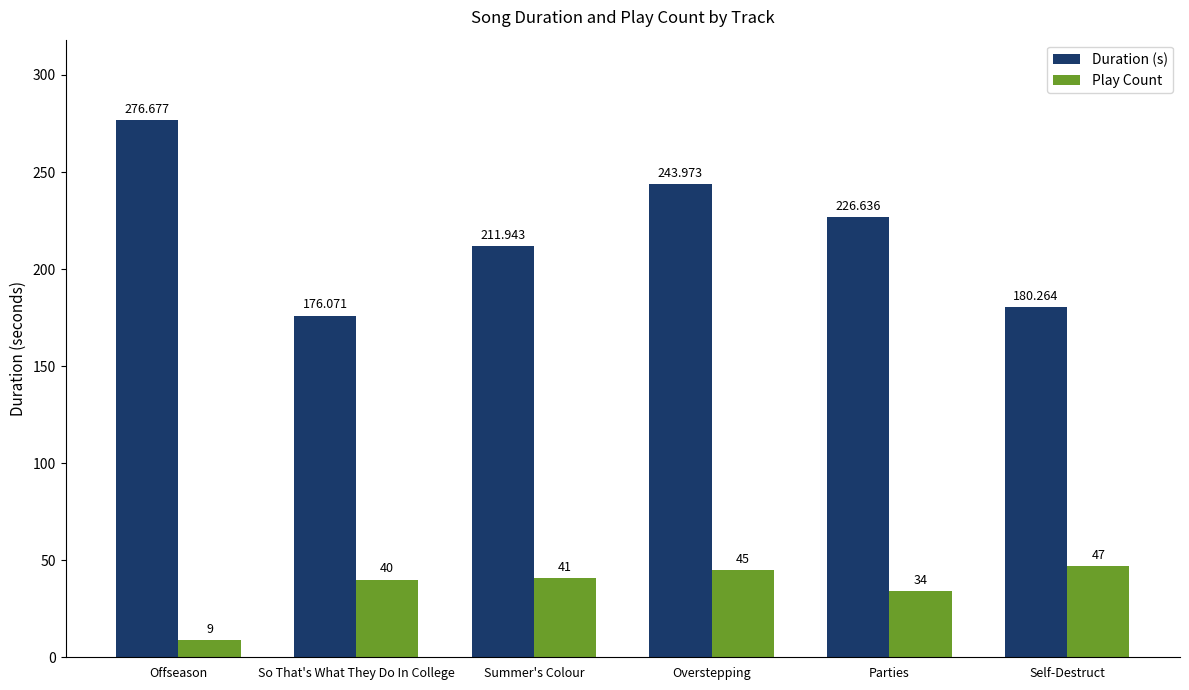

Reading left to right, what are all the values shown in this chart?

Duration (s): 276.7	176.1	211.9	244.0	226.6	180.3
Play Count: 9.0	40.0	41.0	45.0	34.0	47.0